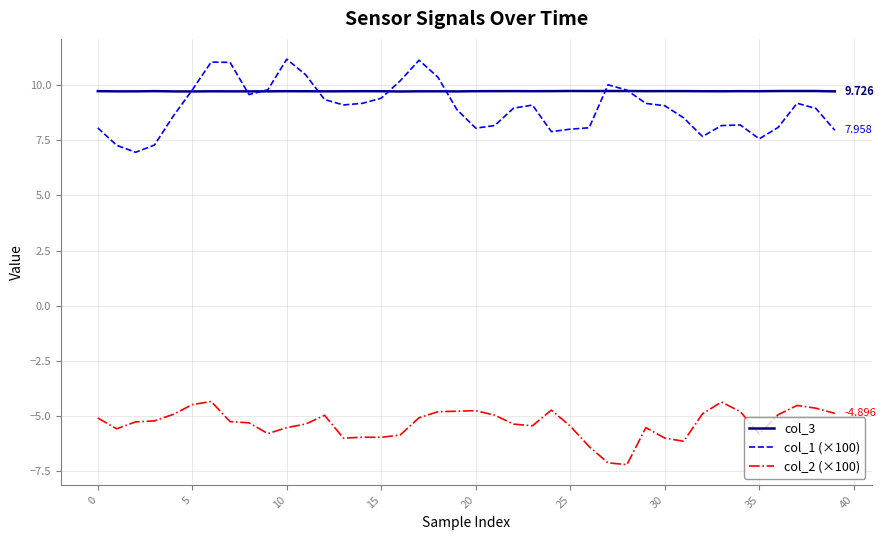

True or false: col_1 (×100) and col_2 (×100) intersect in this chart.

False